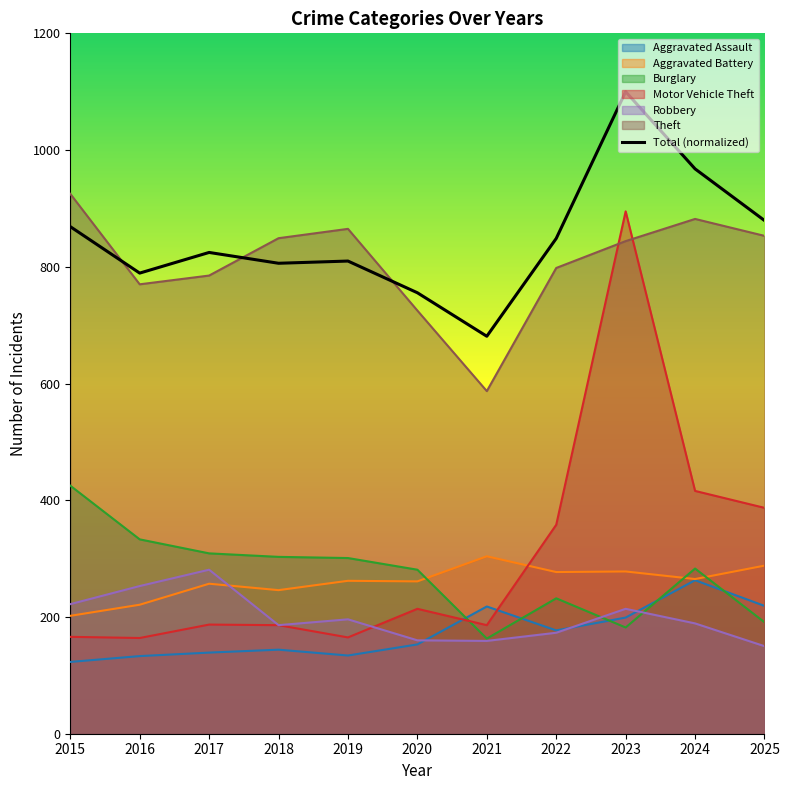

How many series are shown in this chart?

7